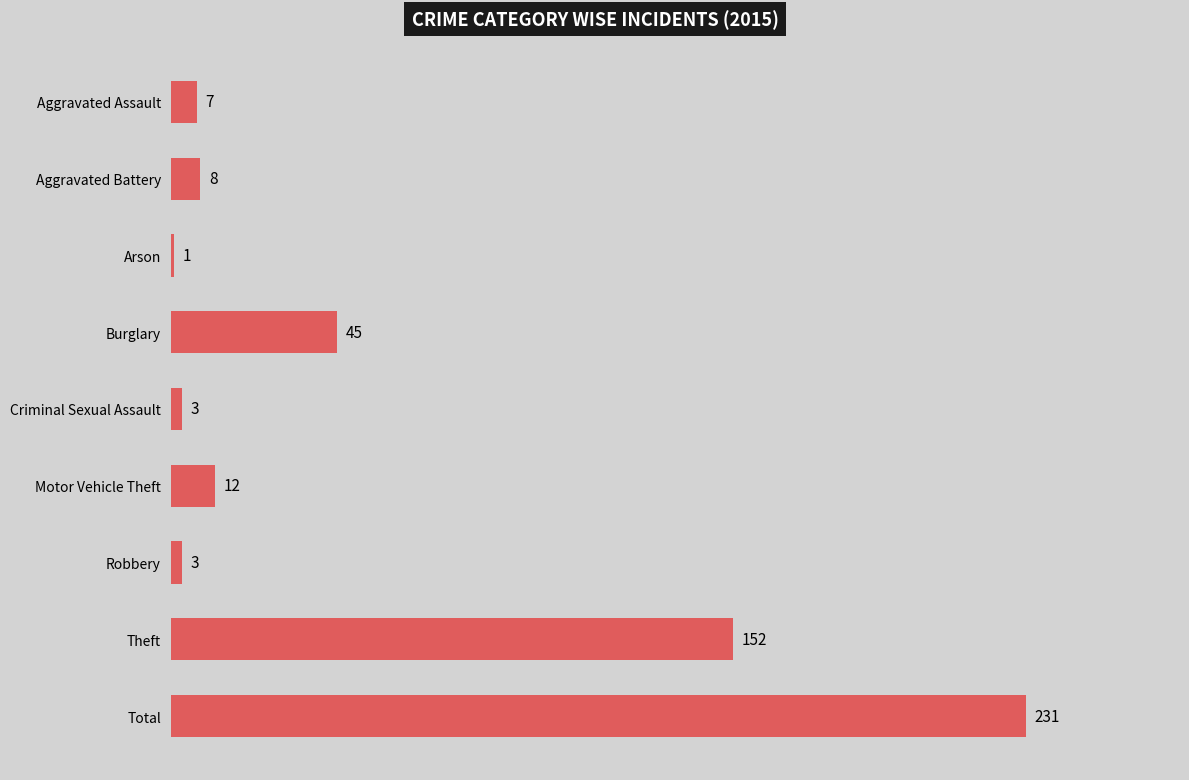

Reading top to bottom, extract all data points from this chart.

7	8	1	45	3	12	3	152	231